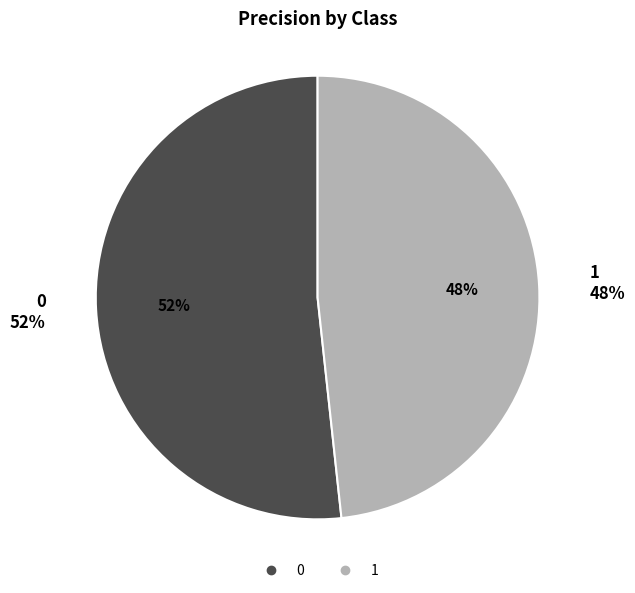

What is the change in value from 0 to 1?

-0.1